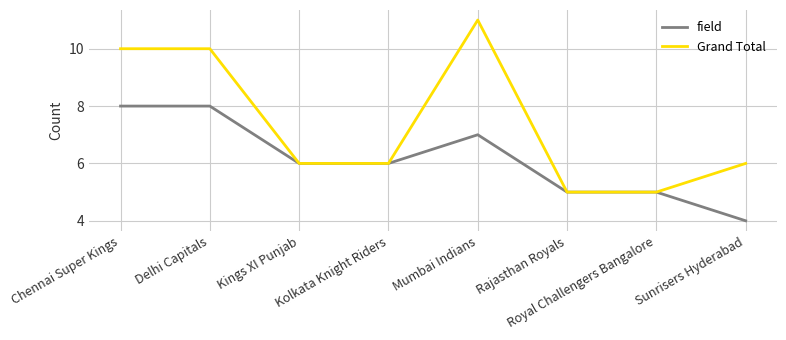

What is the difference between the Grand Total values at Rajasthan Royals and Kings XI Punjab?

1